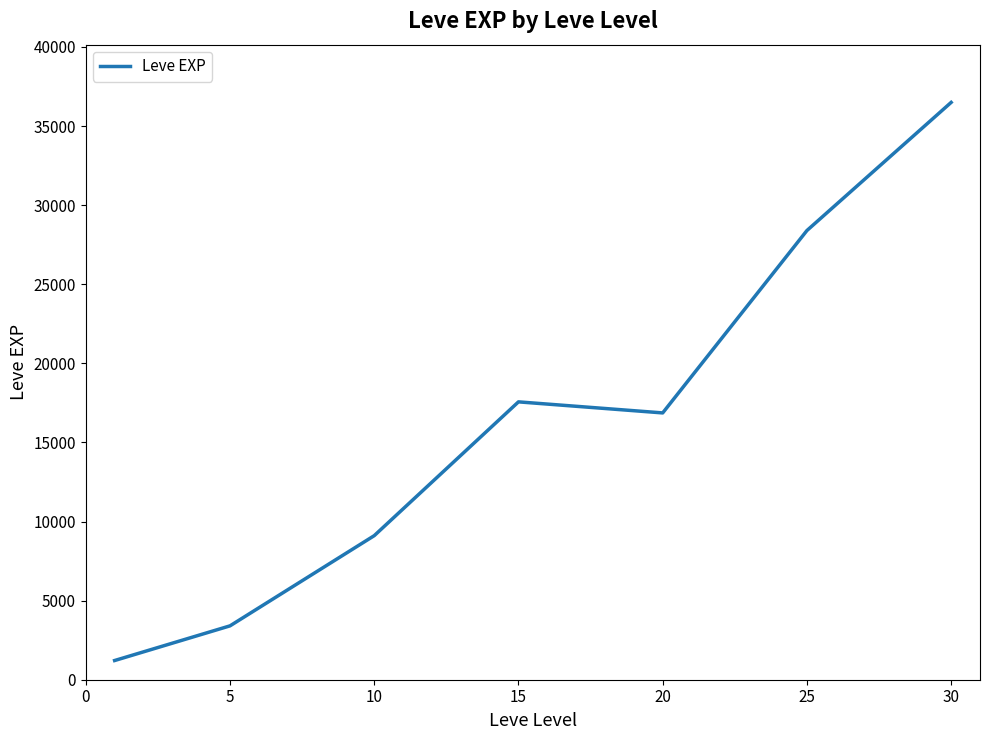

What is the average value?

16148.5